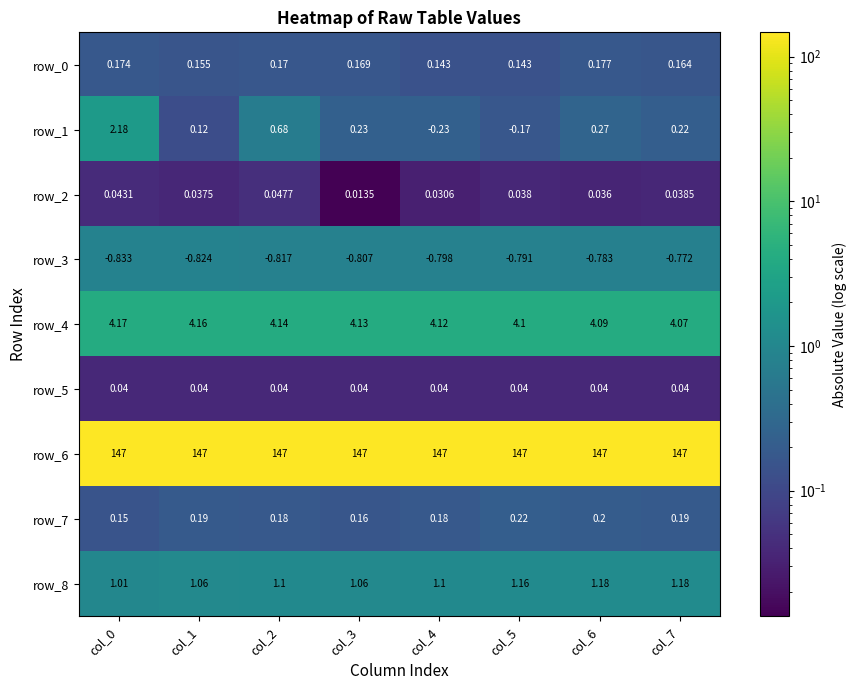

What is the total value across all series at col_3?

152.0